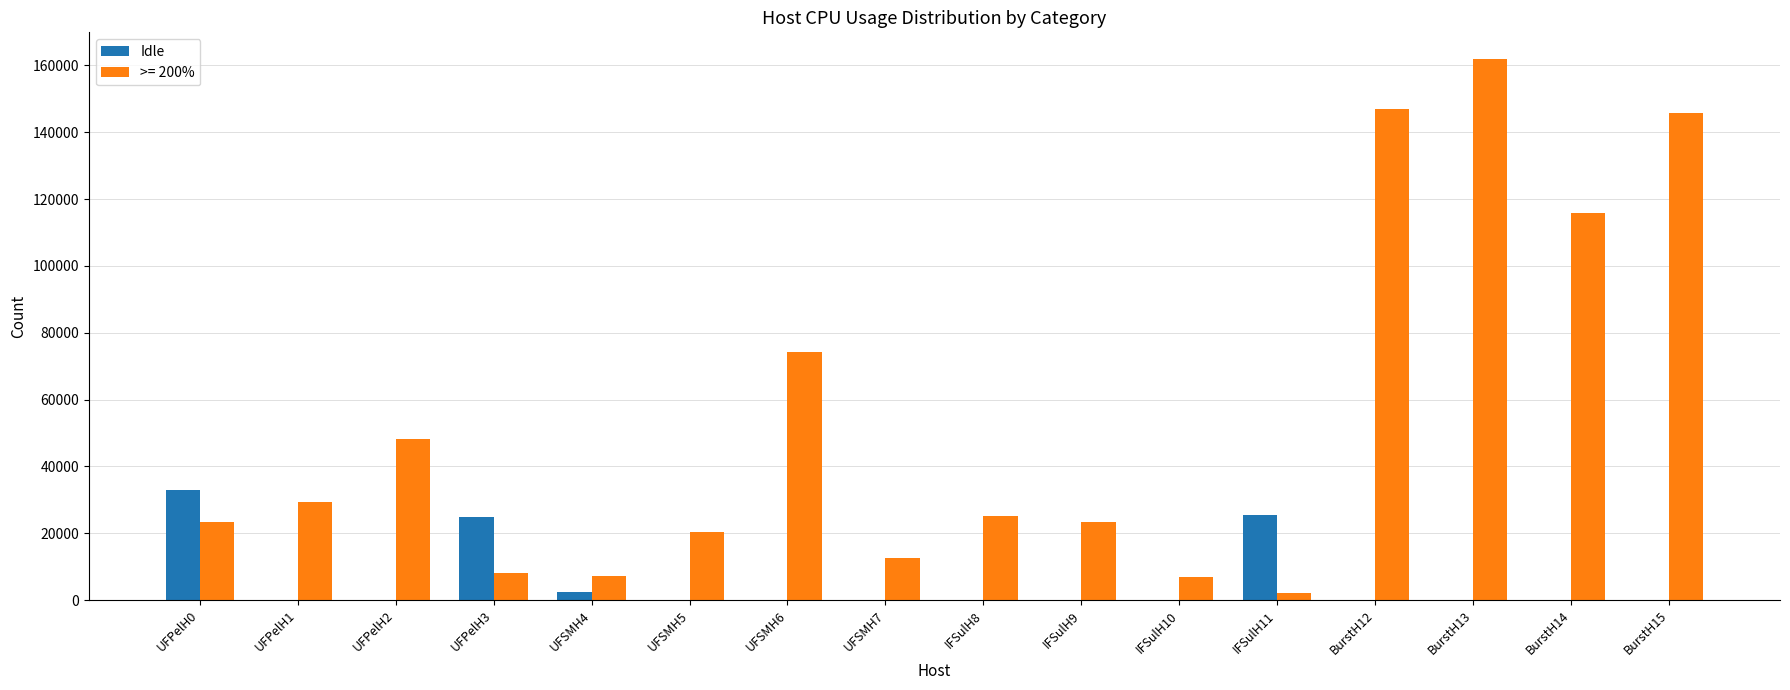

Are the bars grouped side by side (vs. stacked)?

Yes